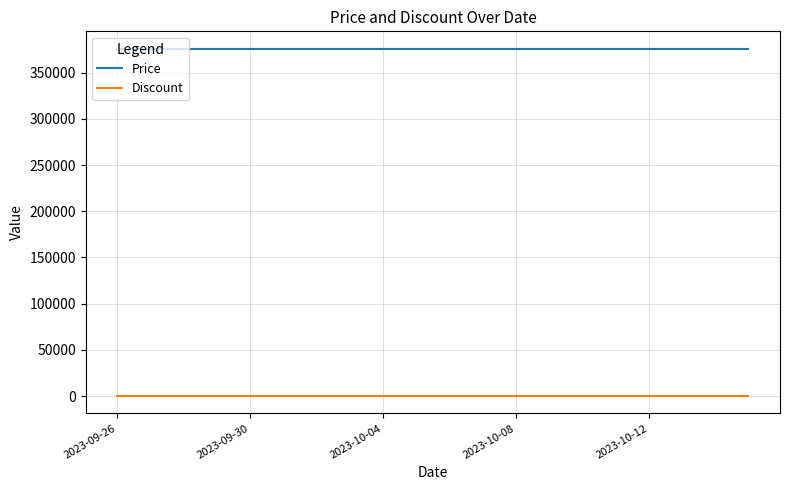

Rank the series by their average value, from highest to lowest.

Price, Discount